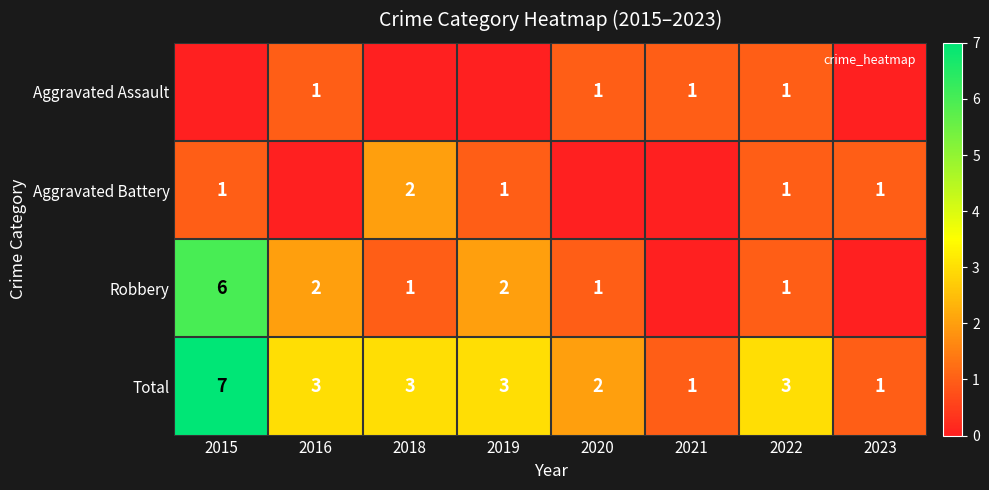

What is the difference between the highest and lowest values at 2022?

2